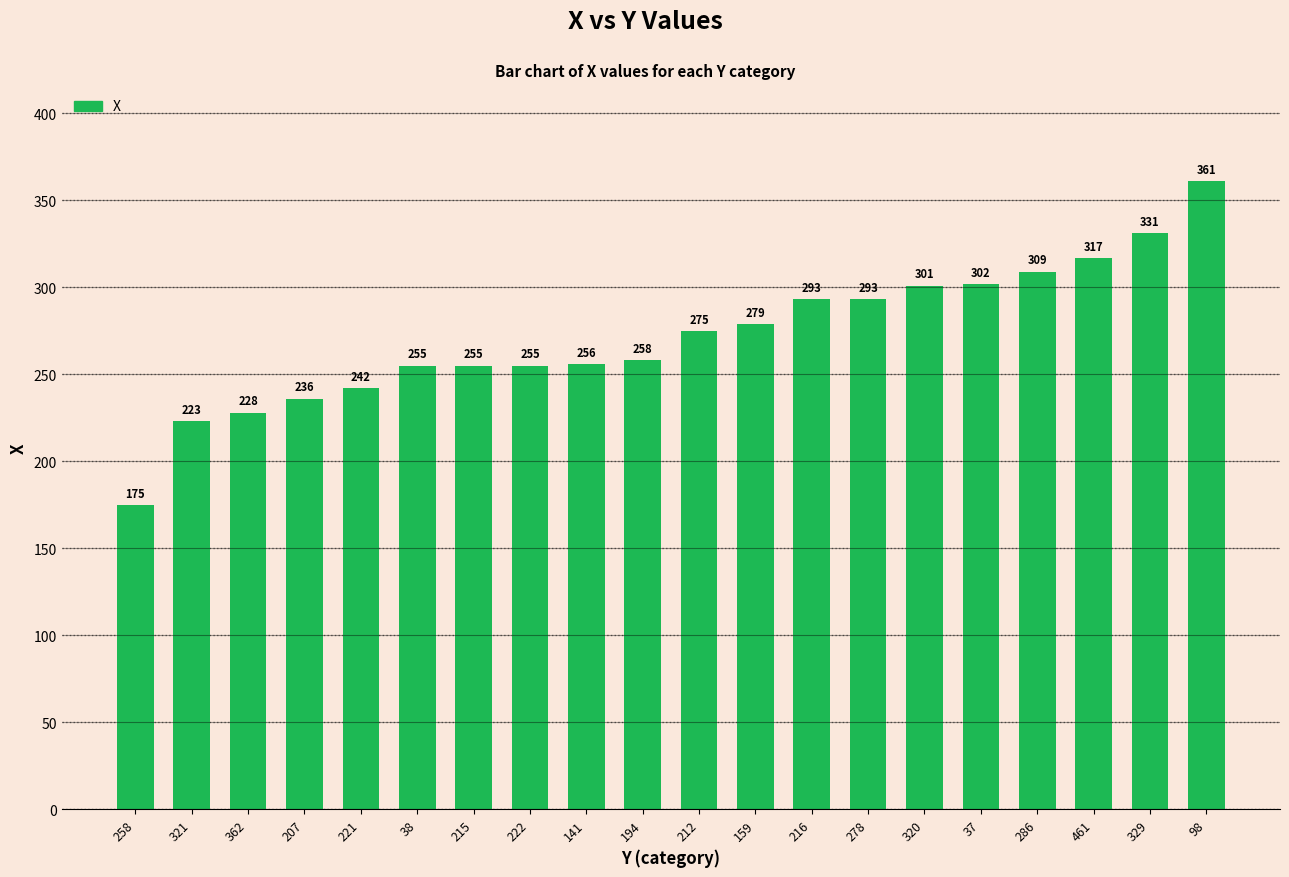

What is the smallest value displayed?

175